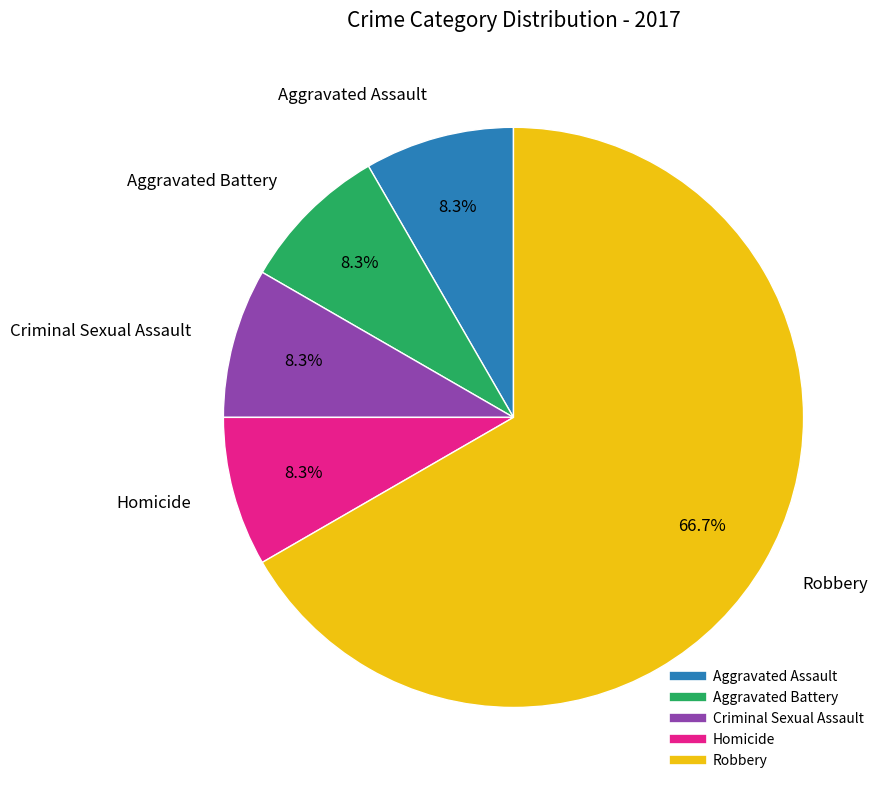

To the nearest percent, what is the average slice percentage?

20%